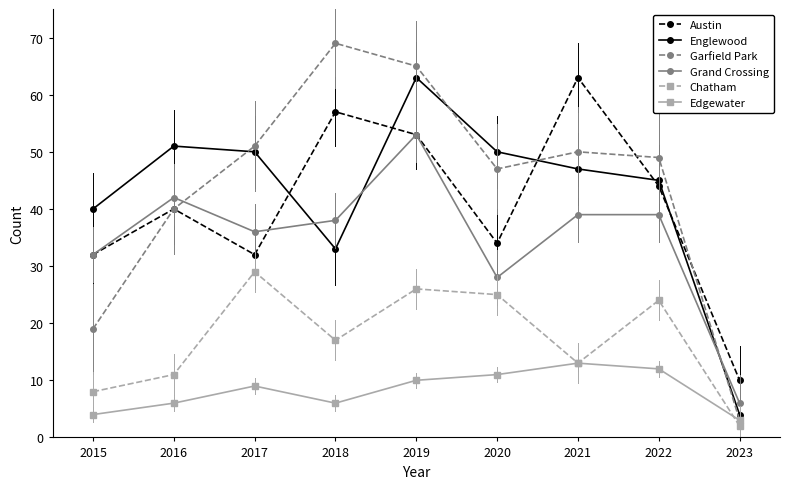

Which label corresponds to the smallest value in the chart?

2023